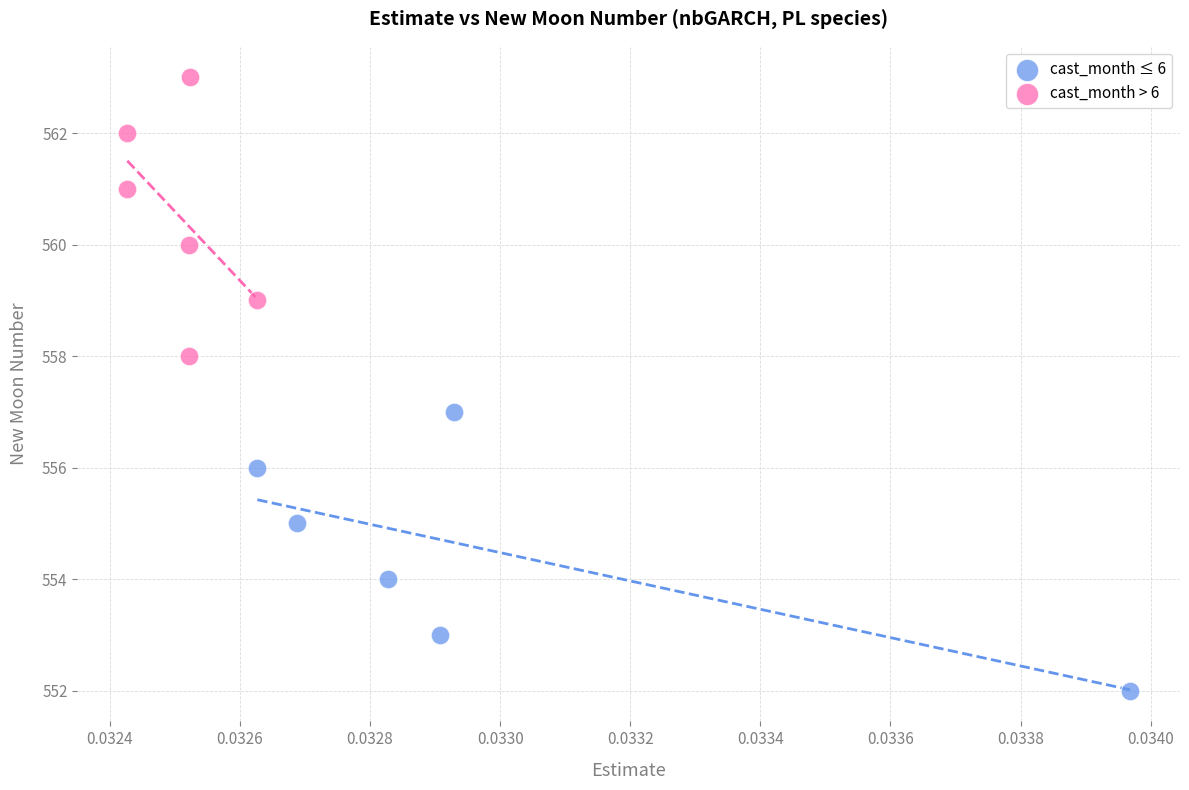

Which series contains the lowest Y value?

cast_month ≤ 6